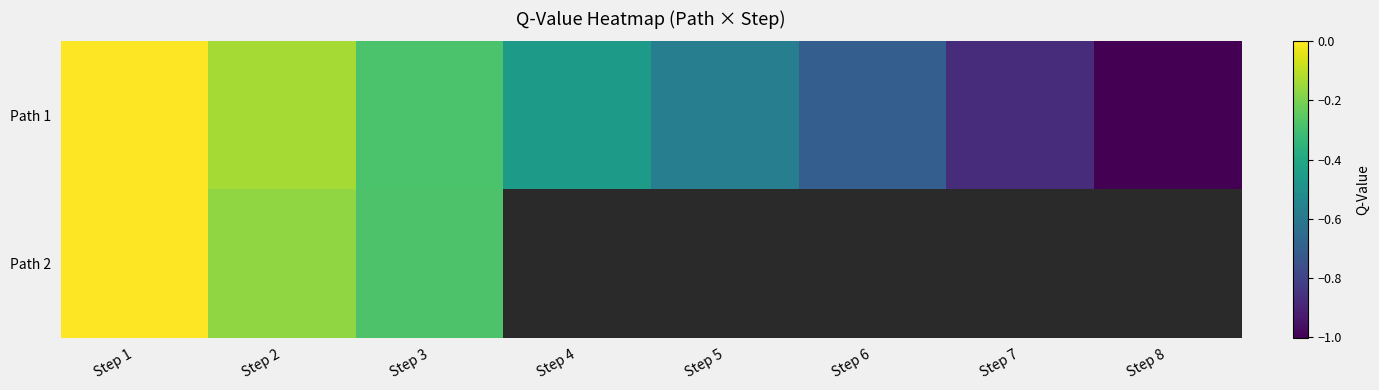

What is the difference between the Path 1 values at Step 6 and Step 8?

0.3